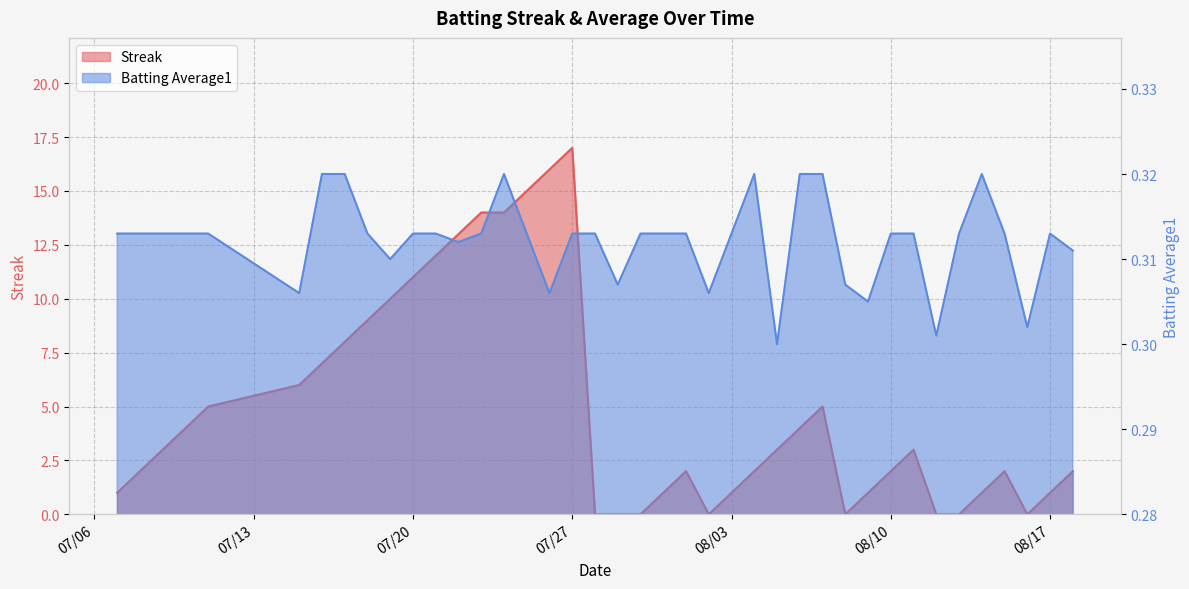

Rank the series at 2010-07-25 from lowest to highest value.

Batting Average1, Streak